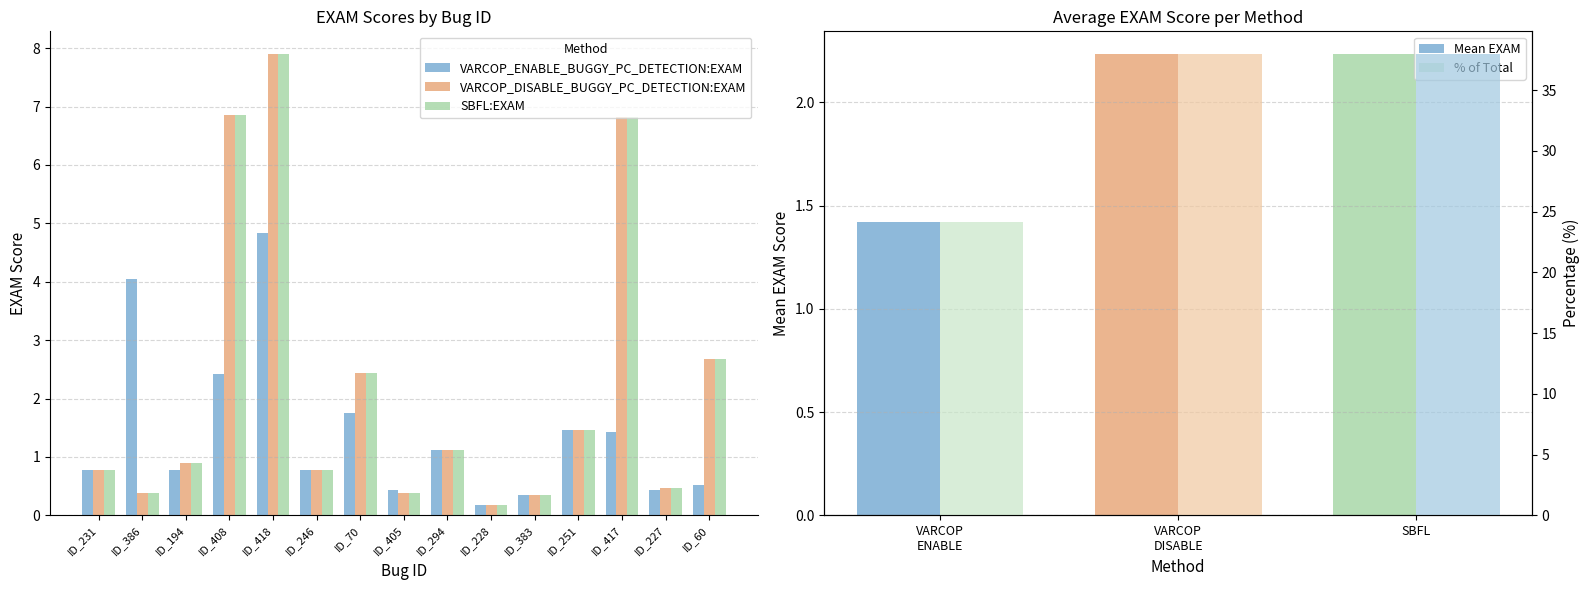

At how many categories does at least one series exceed 3?

4